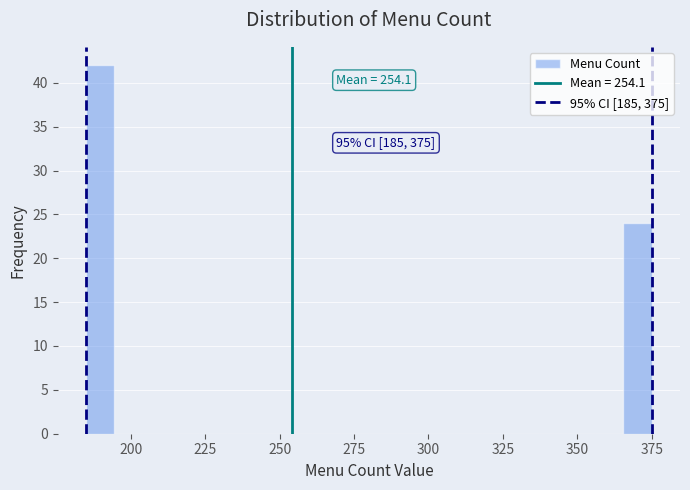

Around what value on the x-axis is the tallest bar? Give the approximate position of its centre, as read against the axis.

190